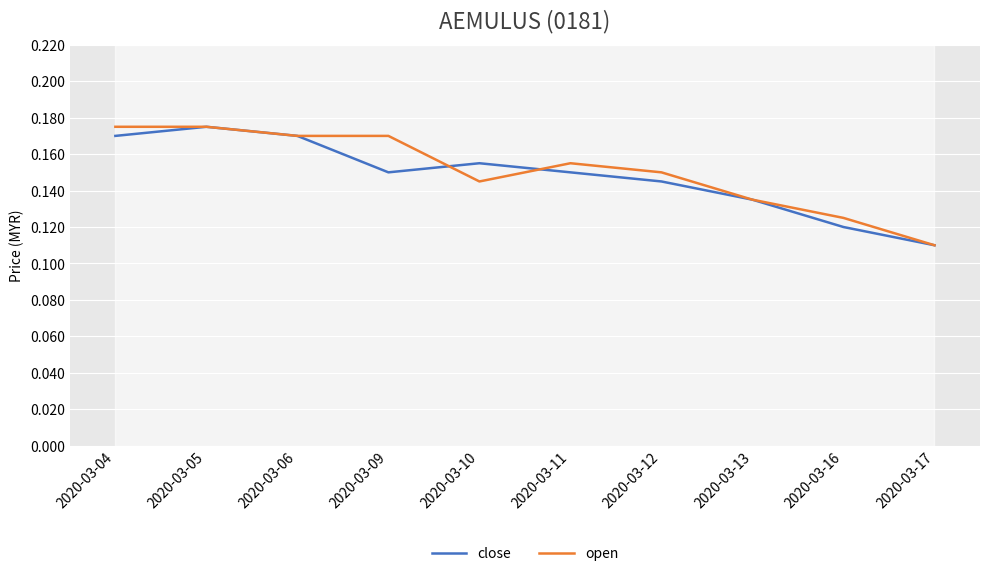

Between 2020-03-09 and 2020-03-11, which is larger?

2020-03-09